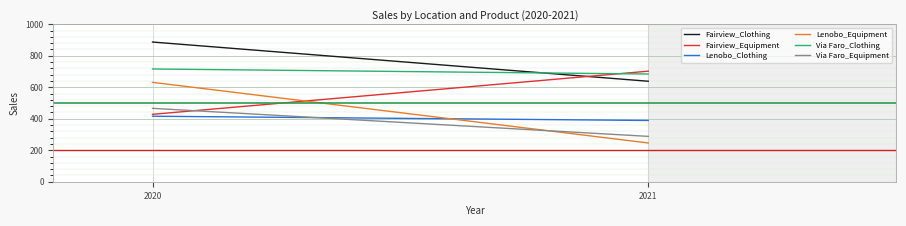

What is the minimum value shown in the chart?

246